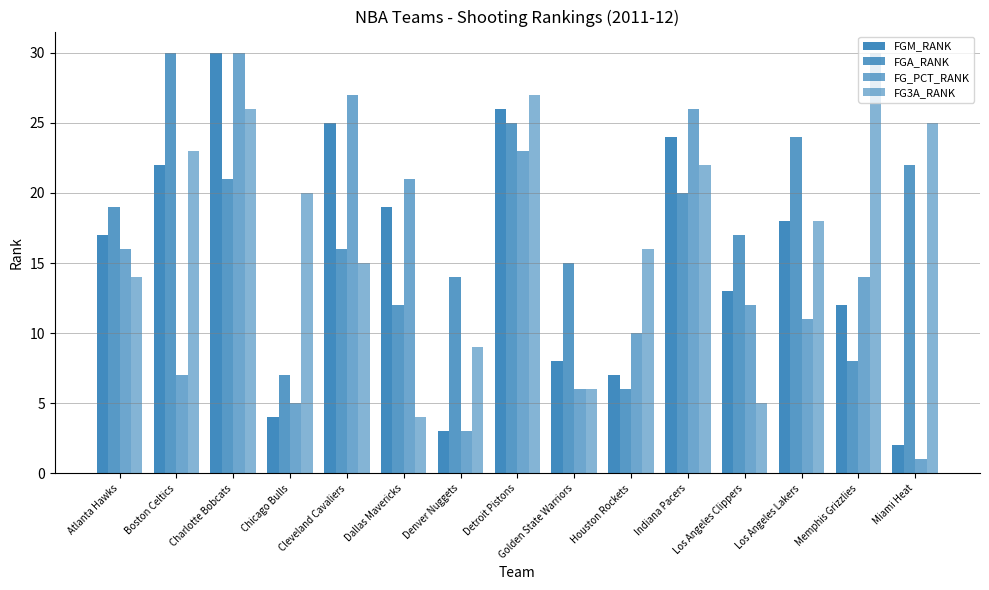

Rank the series at Atlanta Hawks from lowest to highest value.

FG3A_RANK, FG_PCT_RANK, FGM_RANK, FGA_RANK